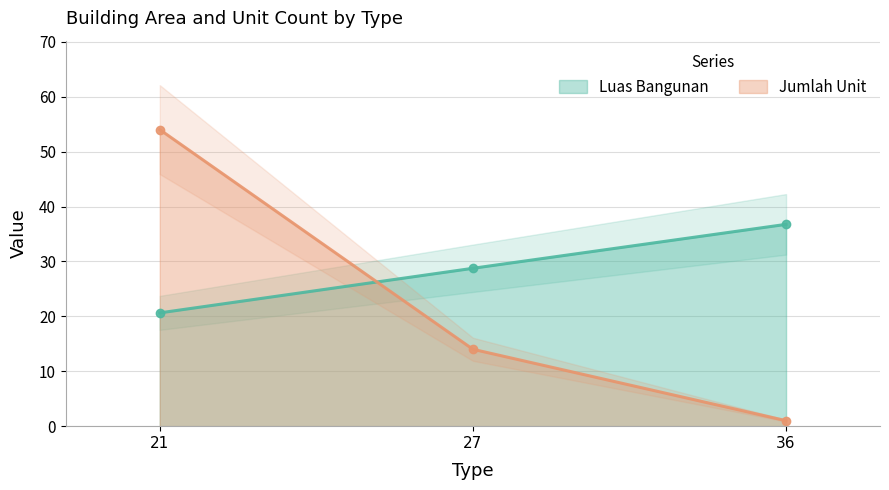

How many lines are shown in the chart?

2